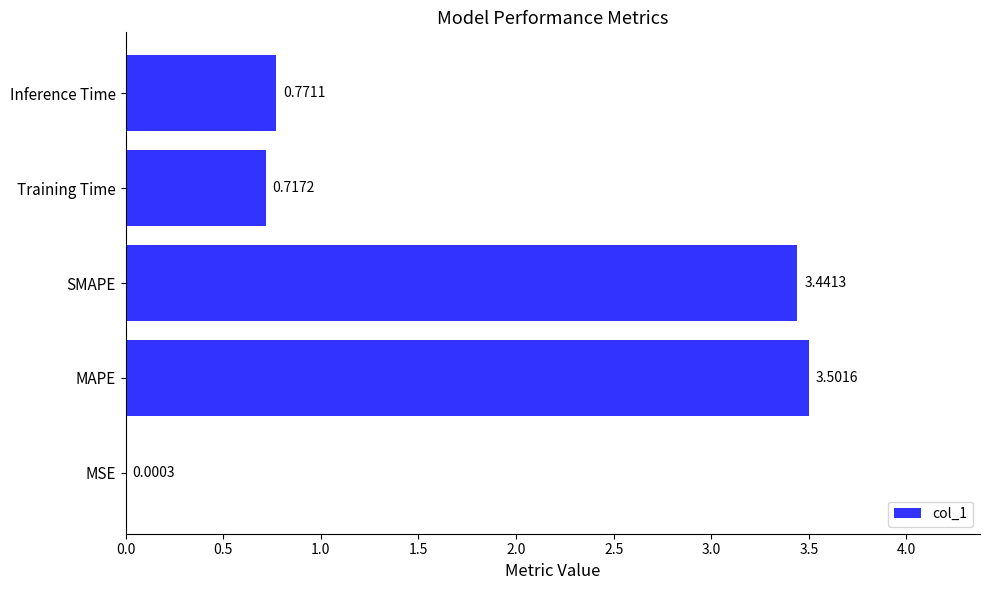

Where is the data nearest to the value 1?

Inference Time